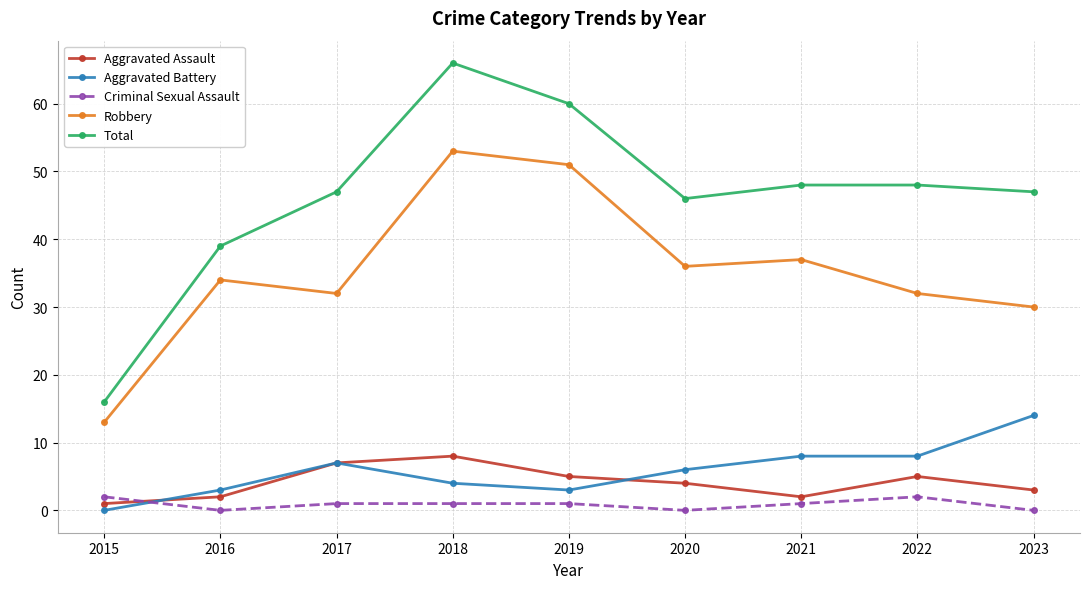

Between which two adjacent categories do Criminal Sexual Assault and Aggravated Assault first intersect?

2015 and 2016